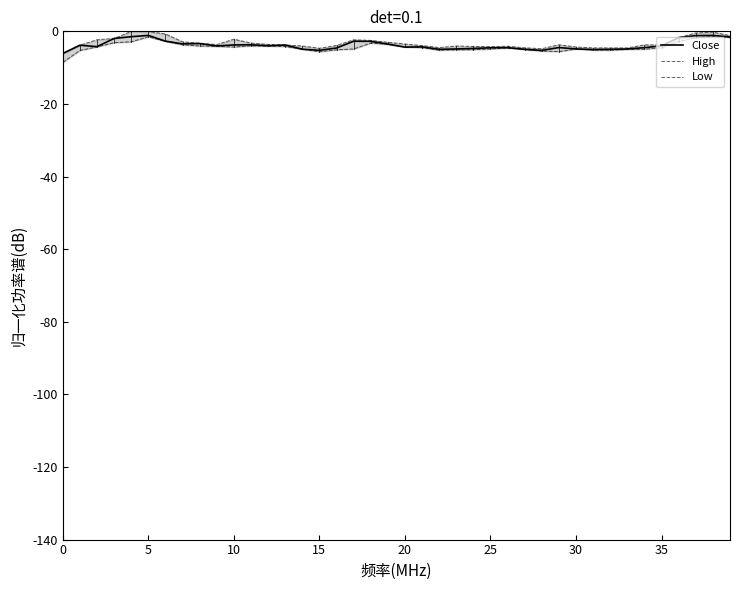

The High series shows -10.5 at 0. True or false?

False